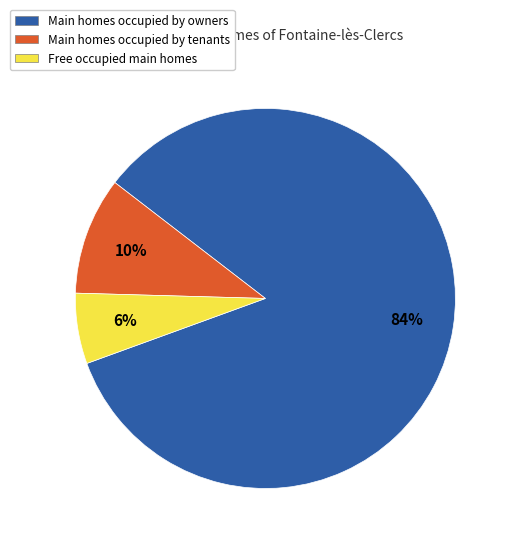

Is there any slice that represents more than half of the pie?

Yes